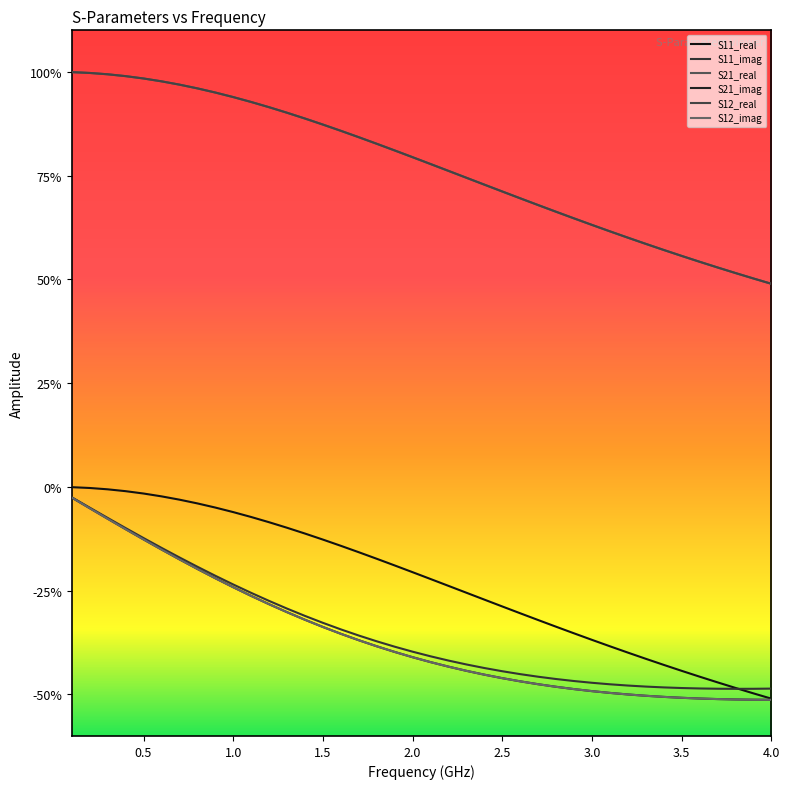

Rank the series by their maximum value, from highest to lowest.

S21_real, S12_real, S11_real, S11_imag, S21_imag, S12_imag